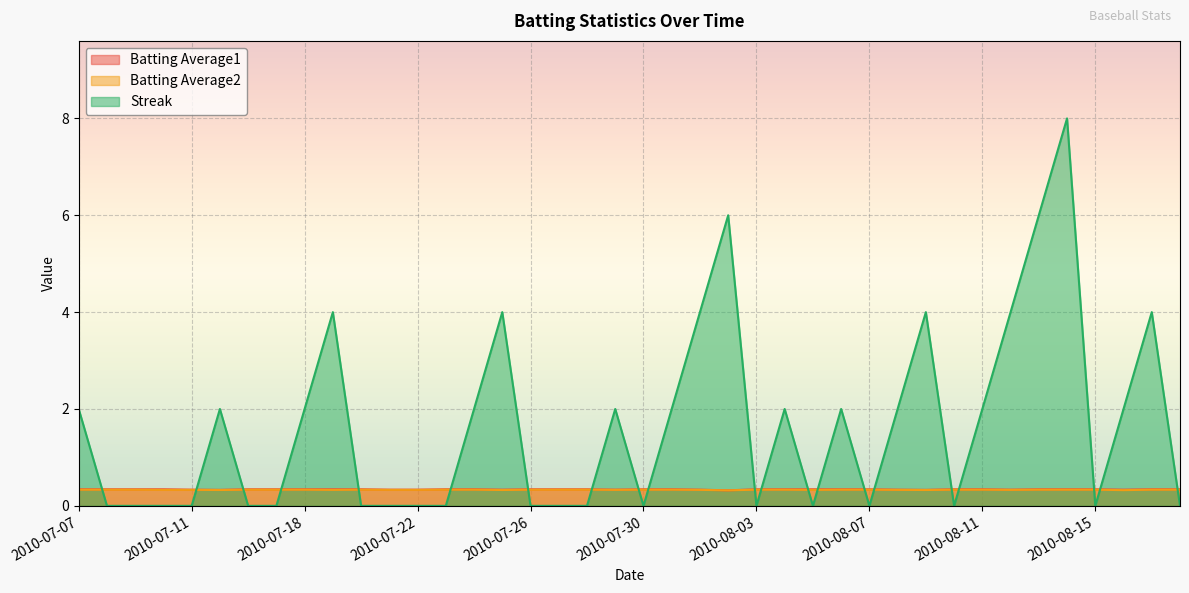

What is the sum of all Streak values?

66.0